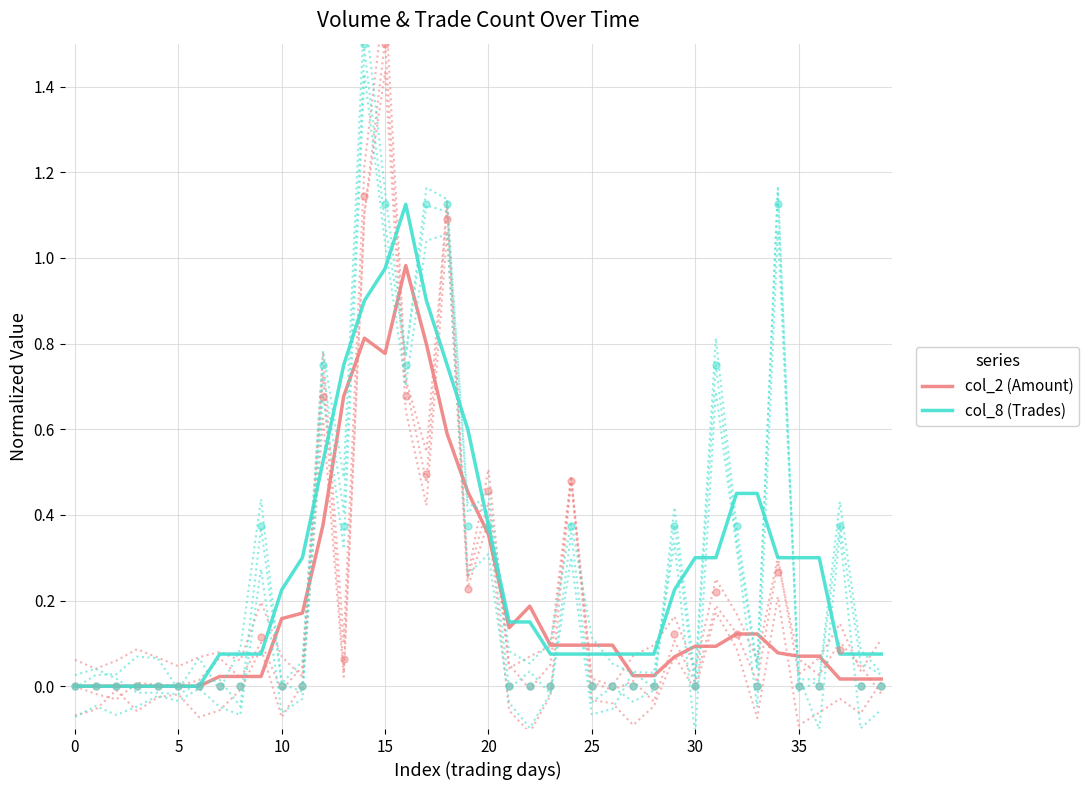

What is the total value across all series at 16?

2.1